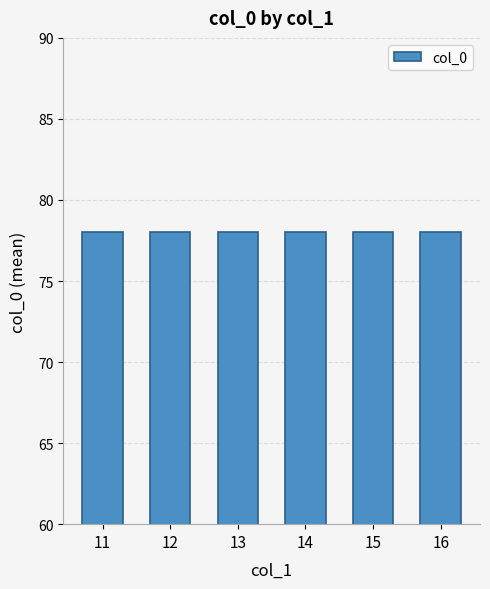

What is the average value?

78